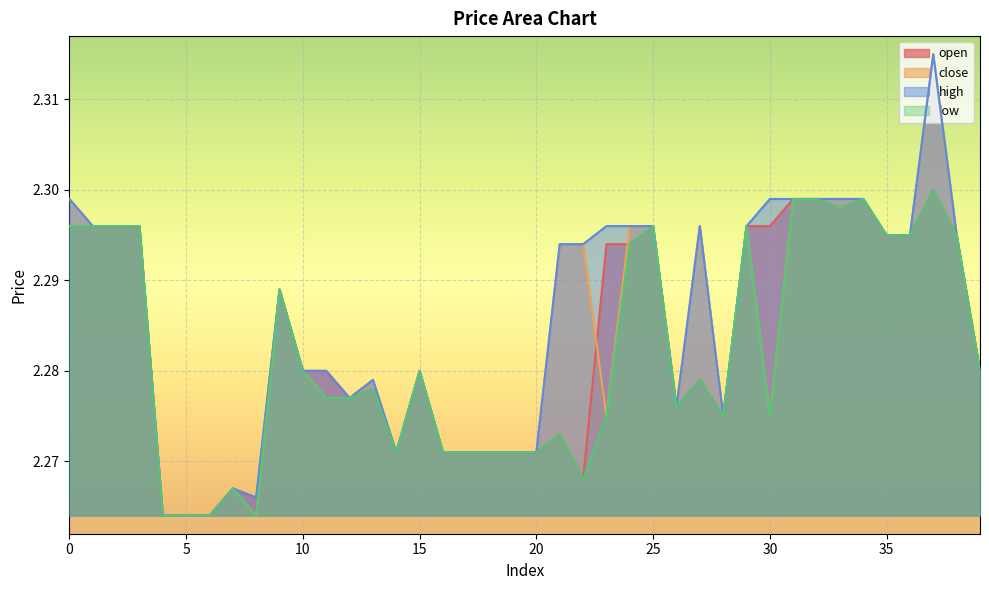

List the labels in order of high value, smallest first.

4, 5, 6, 8, 7, 14, 16, 17, 18, 19, 20, 28, 26, 12, 13, 10, 11, 15, 39, 9, 21, 22, 35, 36, 38, 1, 2, 3, 23, 24, 25, 27, 29, 0, 30, 31, 32, 33, 34, 37